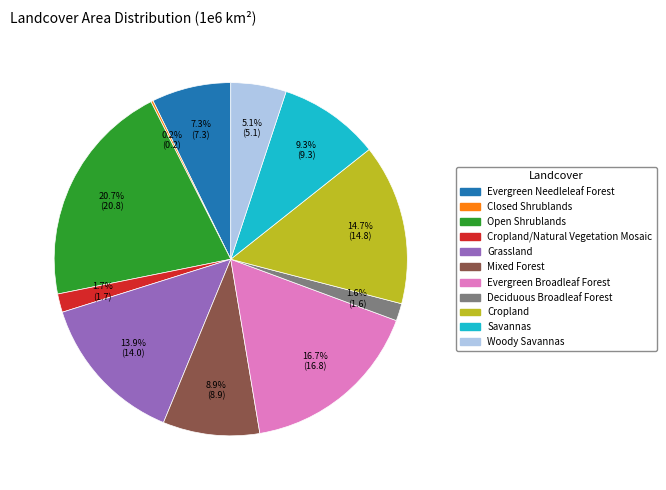

Is there a majority slice in this chart?

No